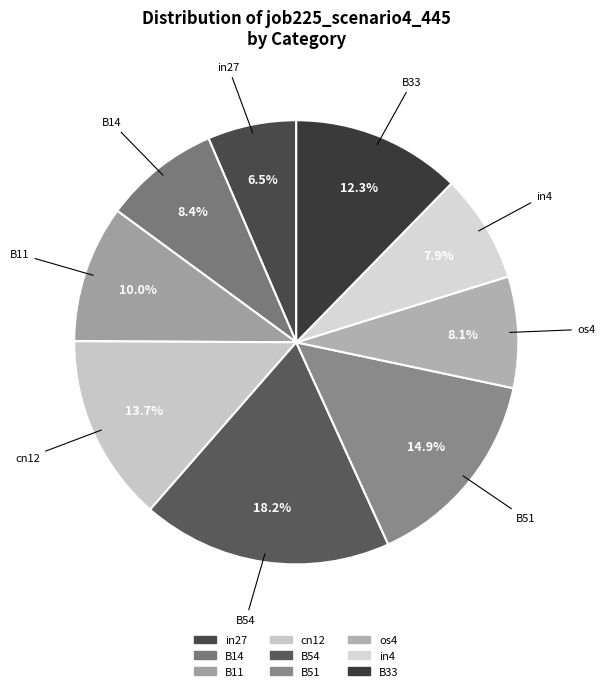

What is the smallest slice in the pie chart?

in27